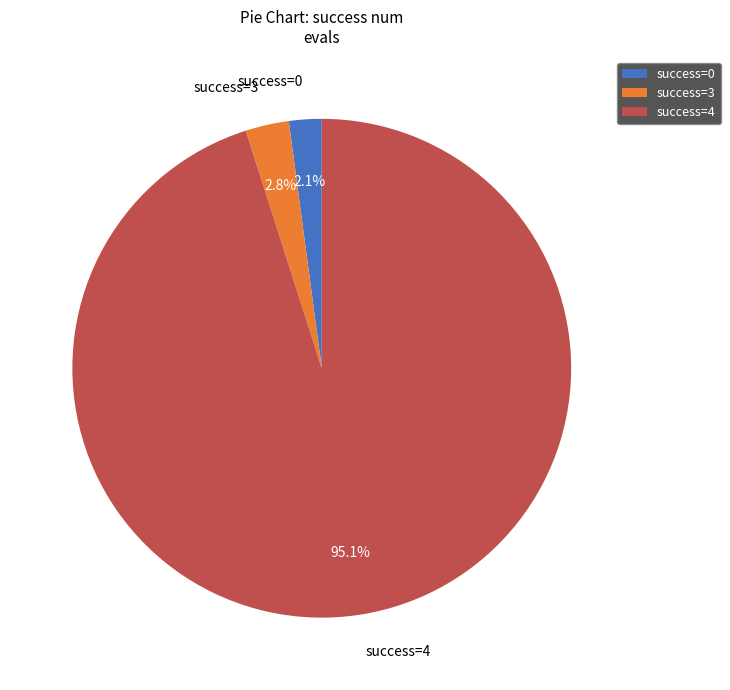

Which slice is the smallest?

success=0